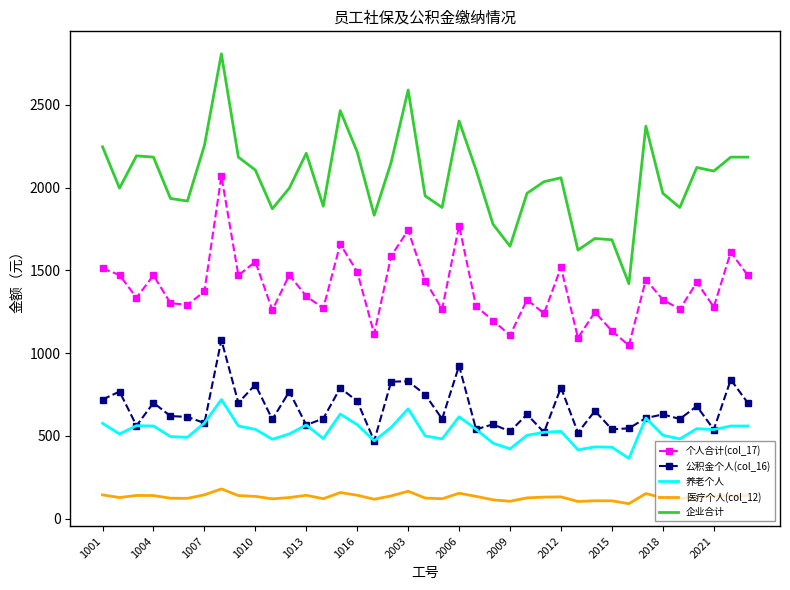

True or false: 公积金个人(col_16) and 个人合计(col_17) intersect in this chart.

False